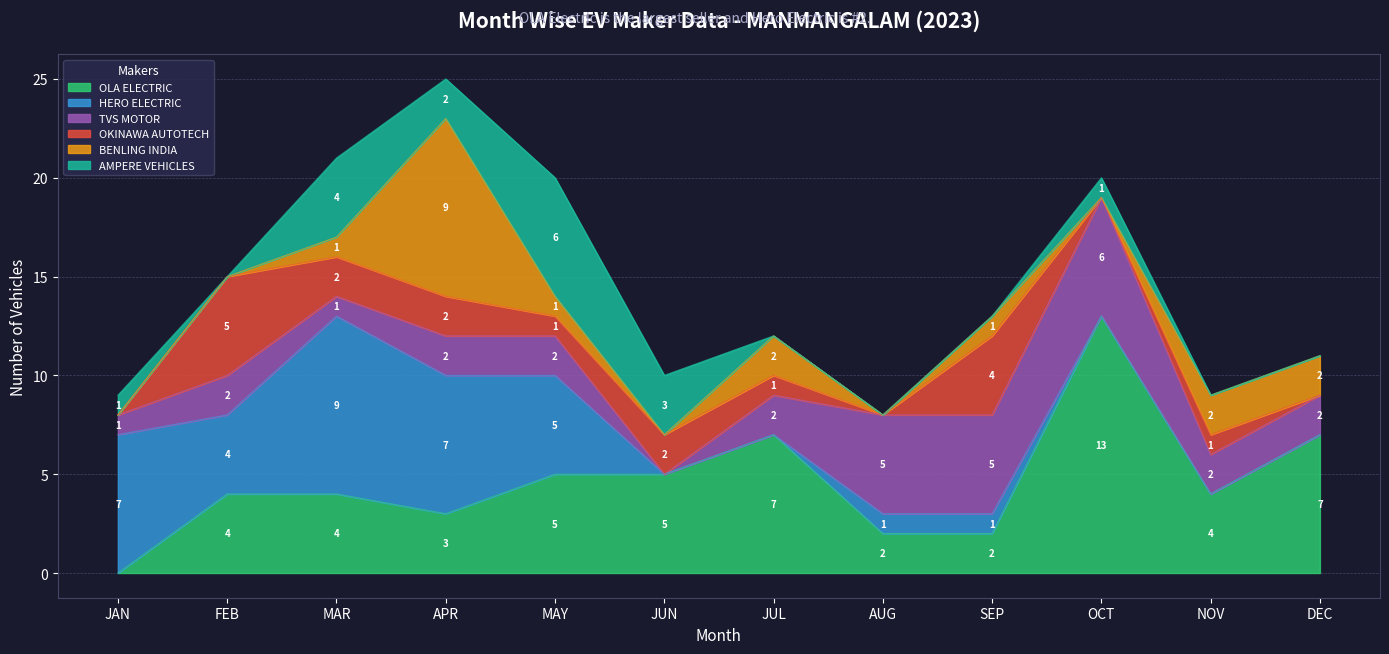

How many HERO ELECTRIC values are between 0 and 7?

11